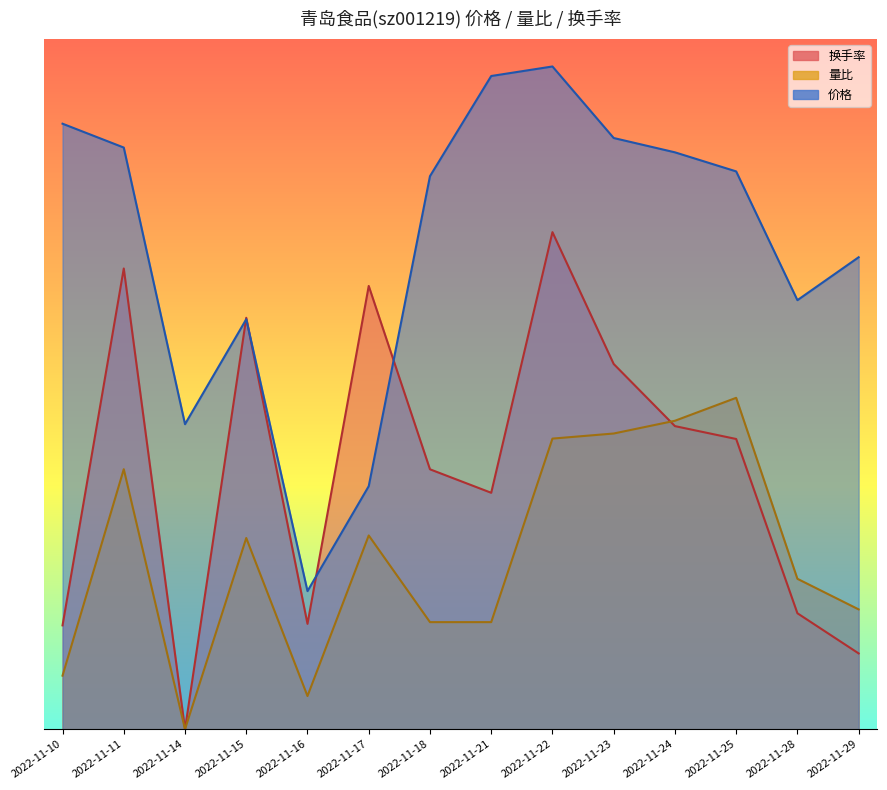

What are all the series names shown in the legend?

价格, 量比, 换手率